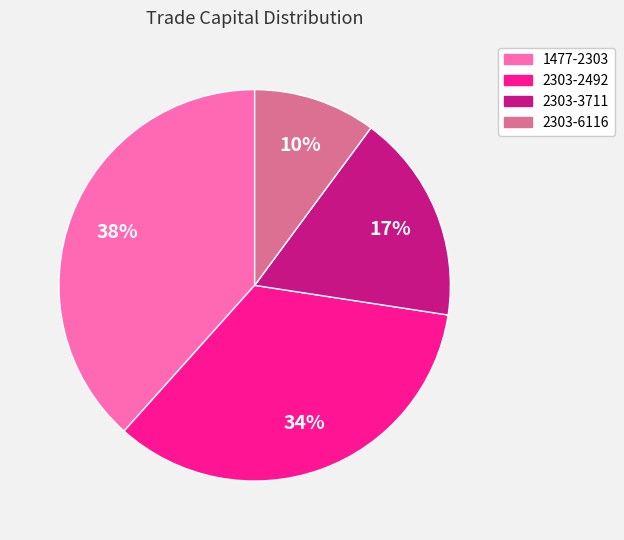

Do 1477-2303 and 2303-2492 together represent more than half of the pie?

Yes